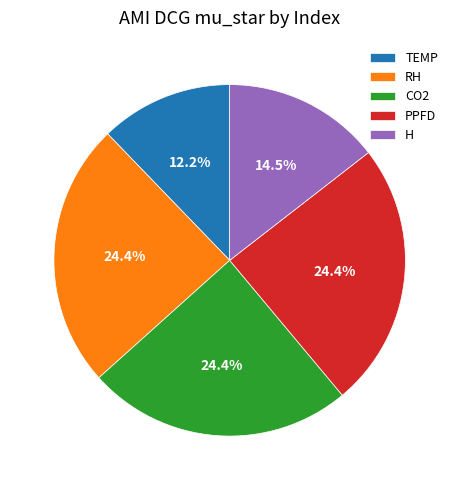

Which has a higher value, H or CO2?

CO2